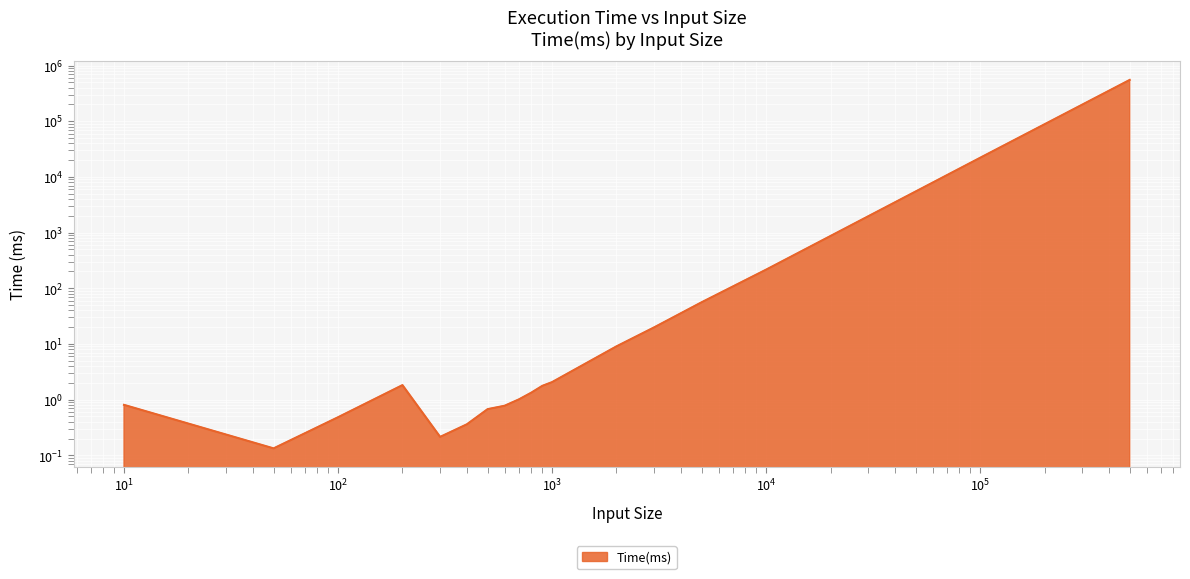

What is the value of the 14th point from the left?

19.8